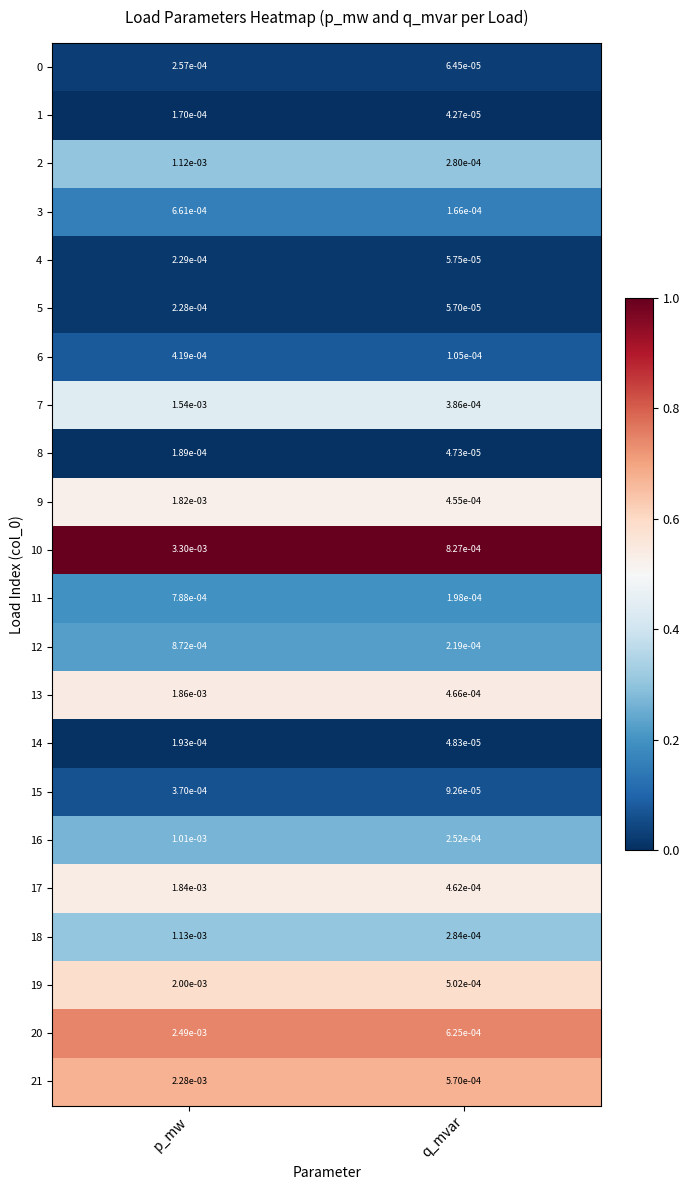

Where is 5 nearest to the value 0?

q_mvar